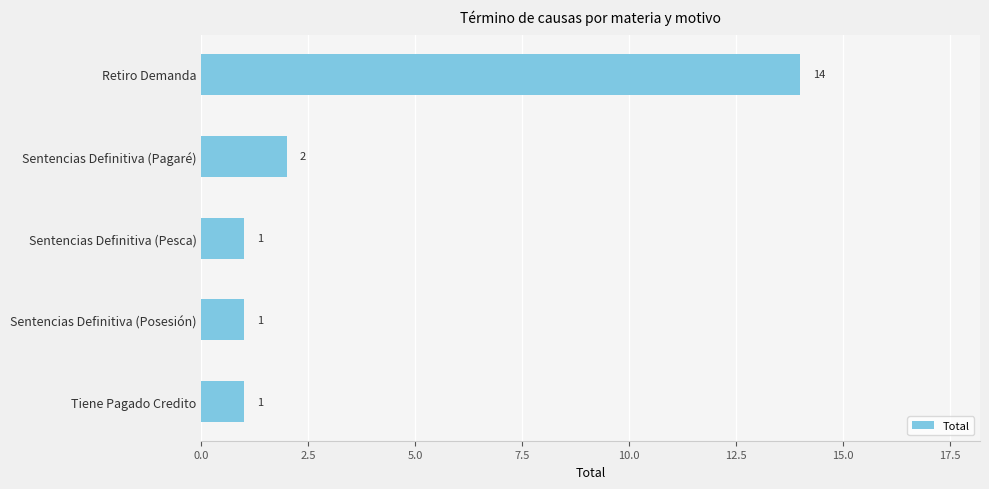

The chart shows a value of 1 at Sentencias Definitiva (Pagaré). True or false?

False